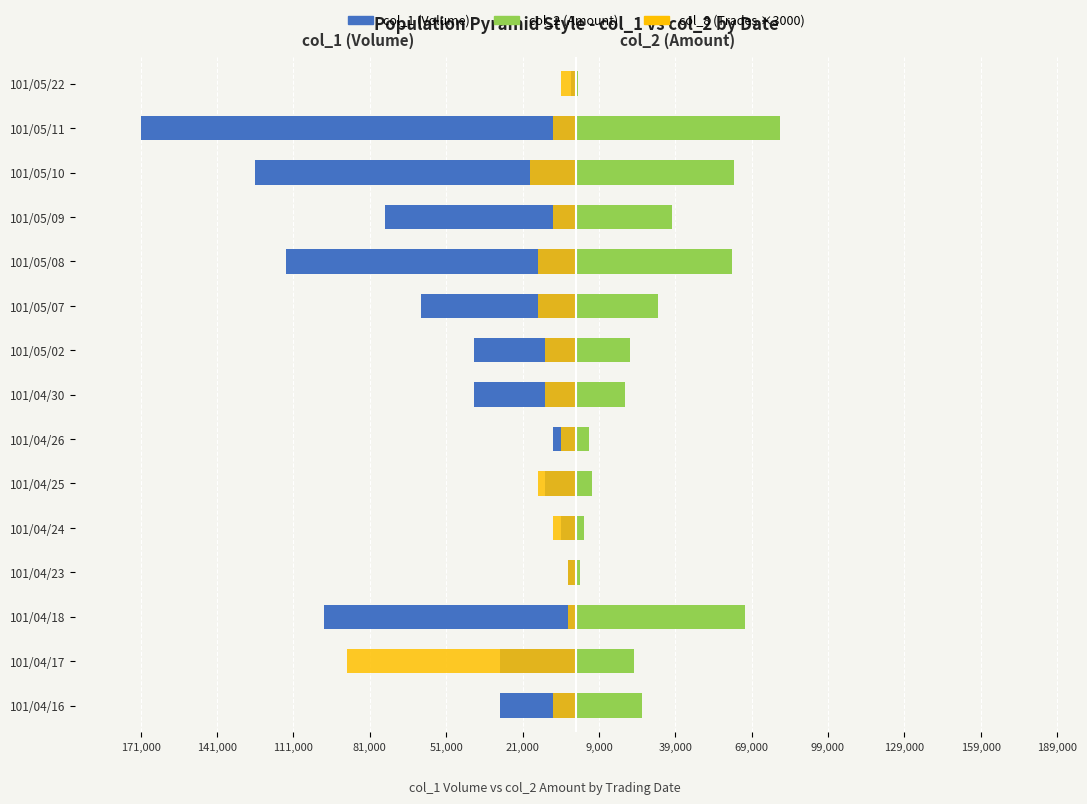

Between 101/04/18 and 101/05/08, which is larger?

101/04/18